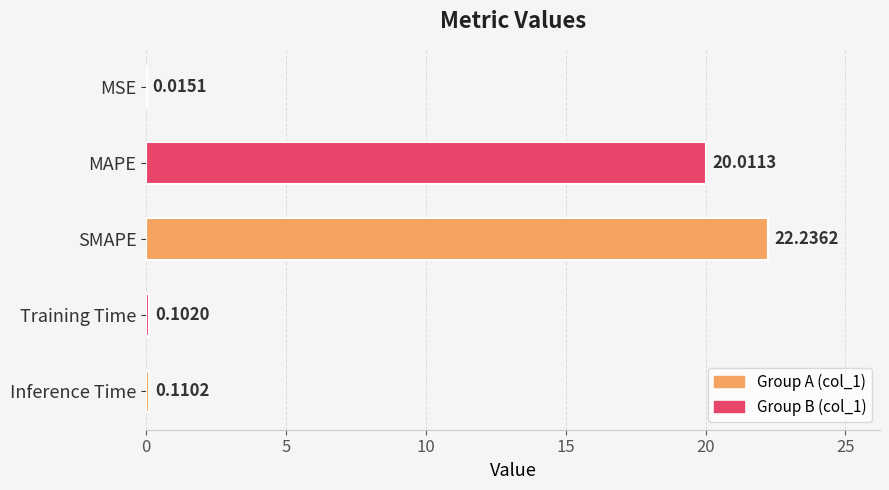

Which has a higher value, MAPE or SMAPE?

SMAPE